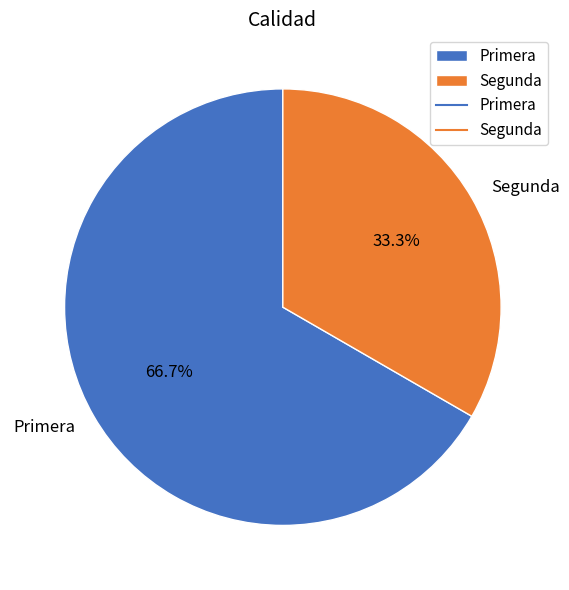

Approximately how many times larger is the value at Primera compared to Segunda?

2.0